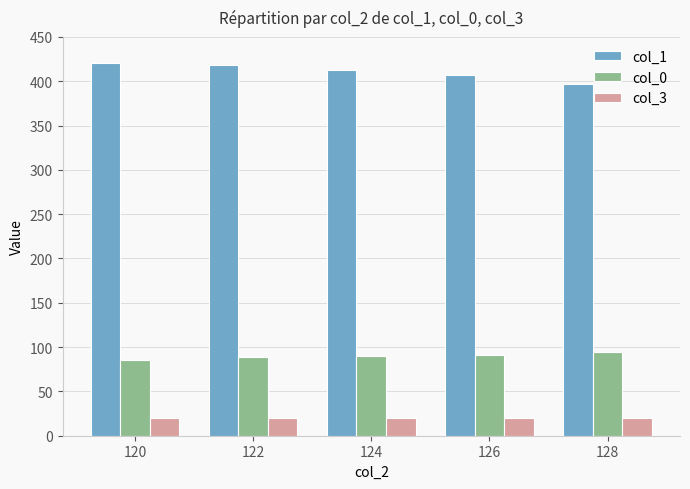

What is the sum of the col_1 values at 128 and 124?

810